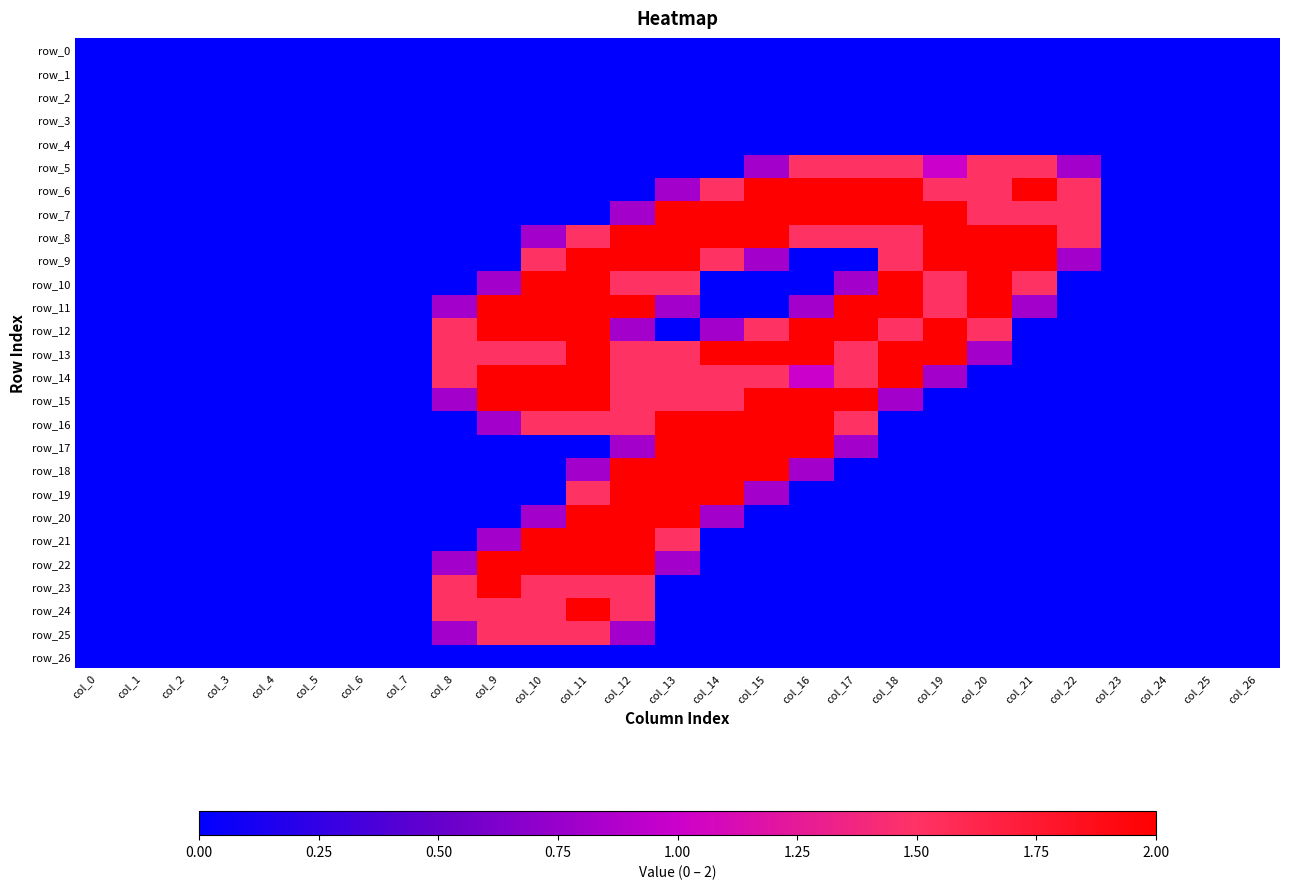

What is the average value of the row_6 series?

0.6